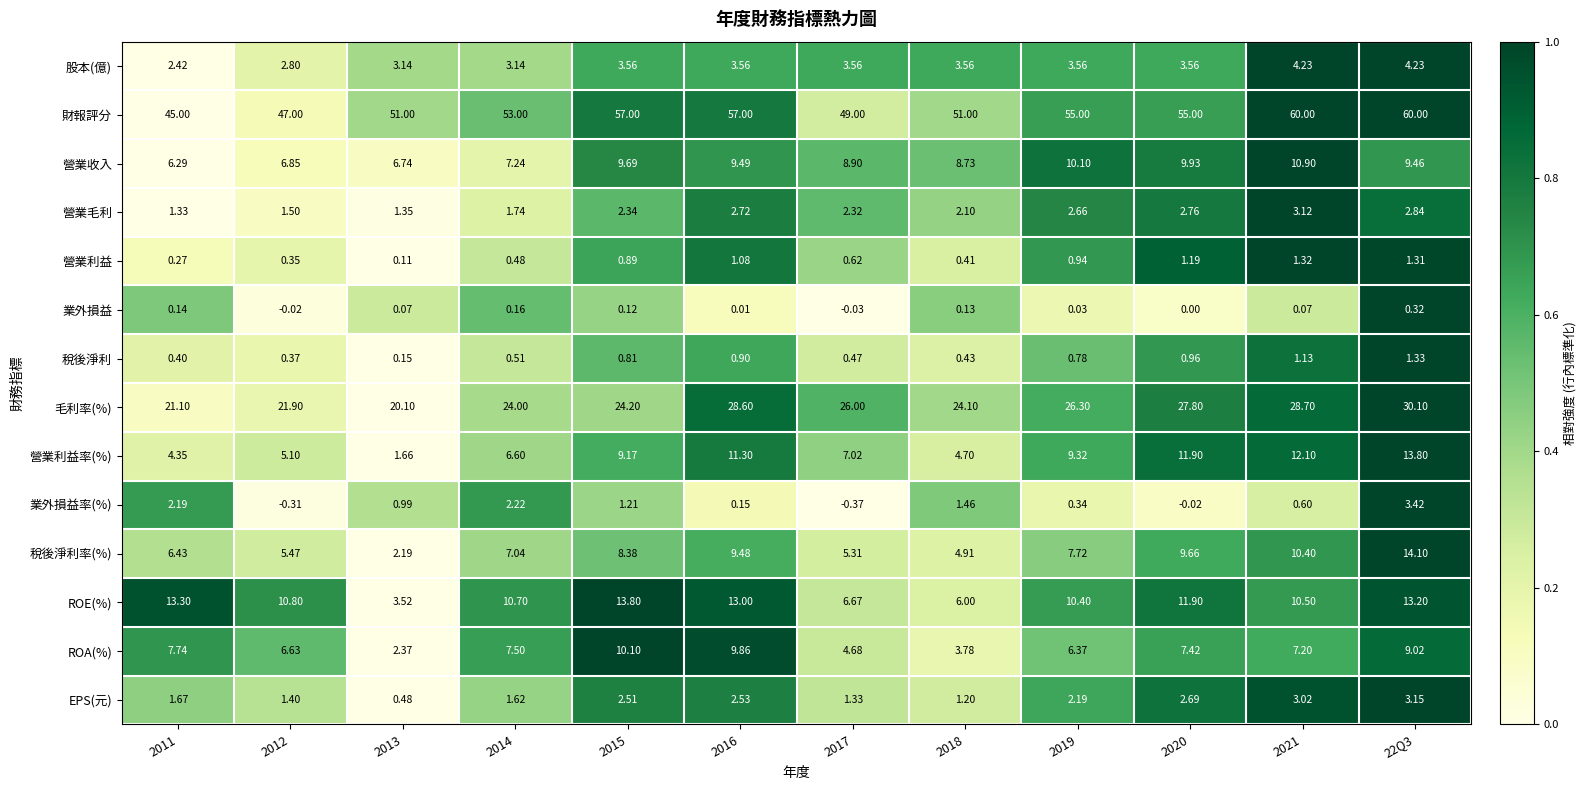

Is the value of ROE(%) at 2018 greater than the value of 毛利率(%) at 2016?

No